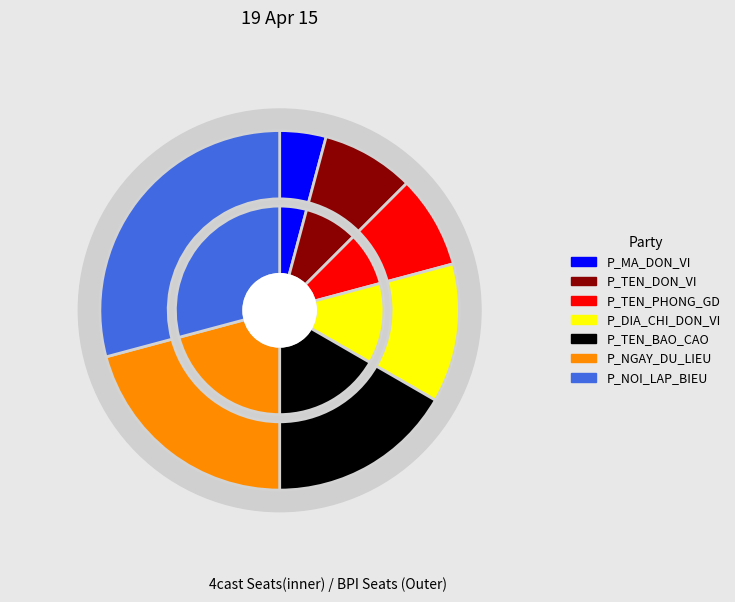

To the nearest percent, what is the combined percentage of P_MA_DON_VI and P_TEN_BAO_CAO?

21%